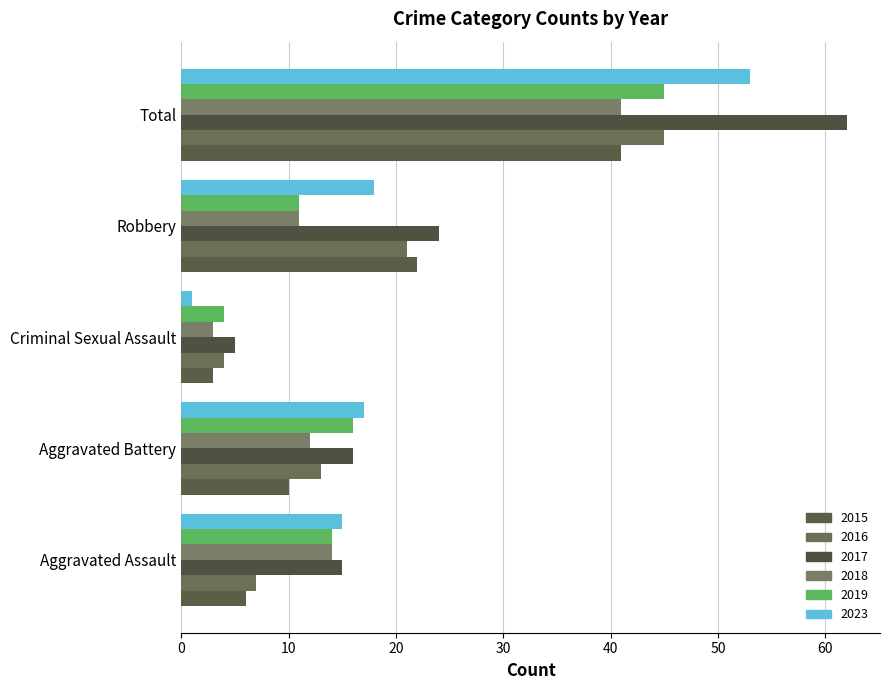

How many categories are shown in the chart?

5